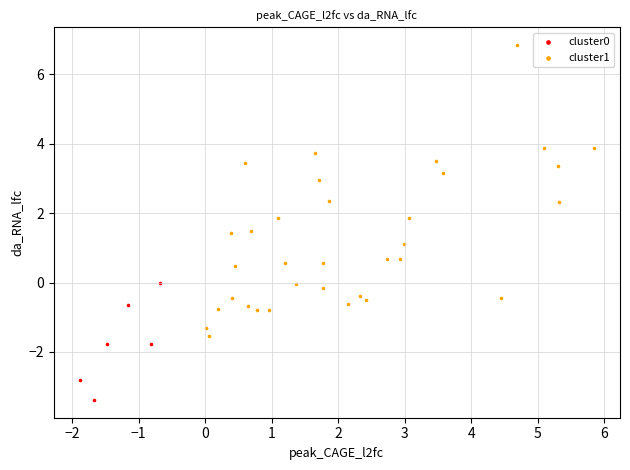

Which series reaches the maximum Y coordinate?

cluster1